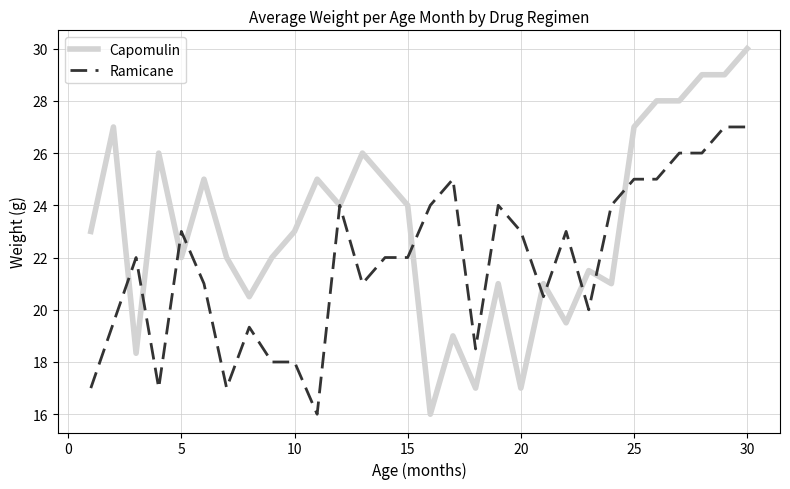

Is it true that Ramicane equals 23 at 0?

False